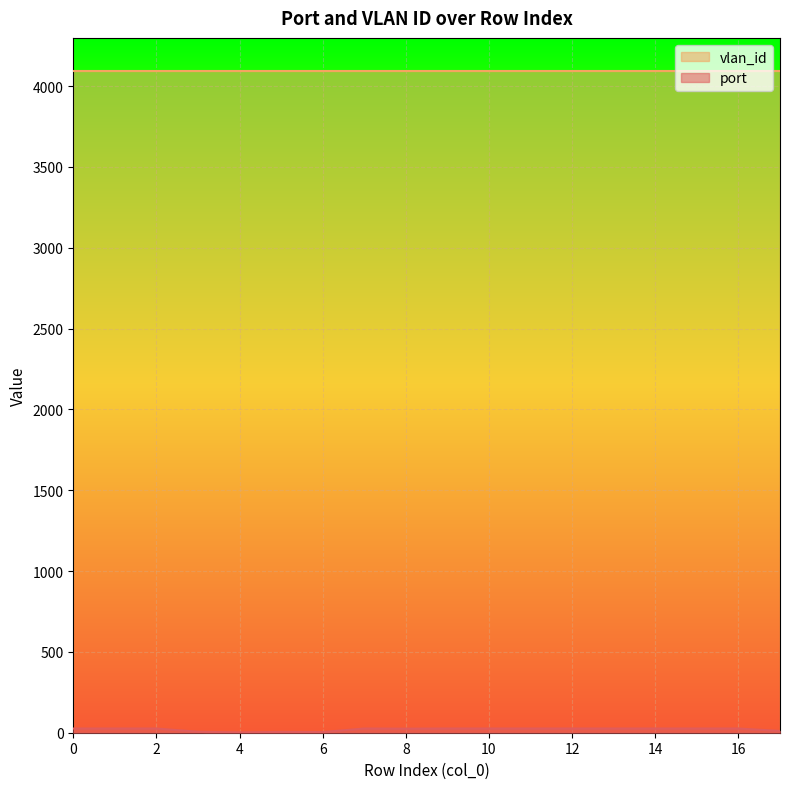

Reading left to right, what are all the values shown in this chart?

0=26	1=26	2=26	3=6	4=2	5=5	6=4	7=26	8=25	9=26	10=26	11=26	12=26	13=26	14=26	15=26	16=26	17=11